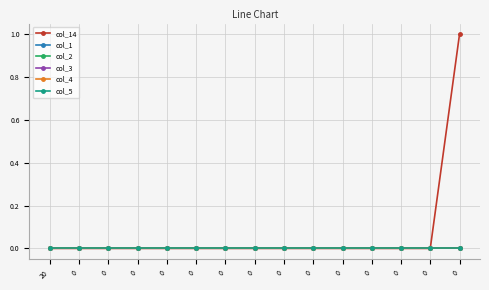

Does the chart have visible grid lines?

Yes